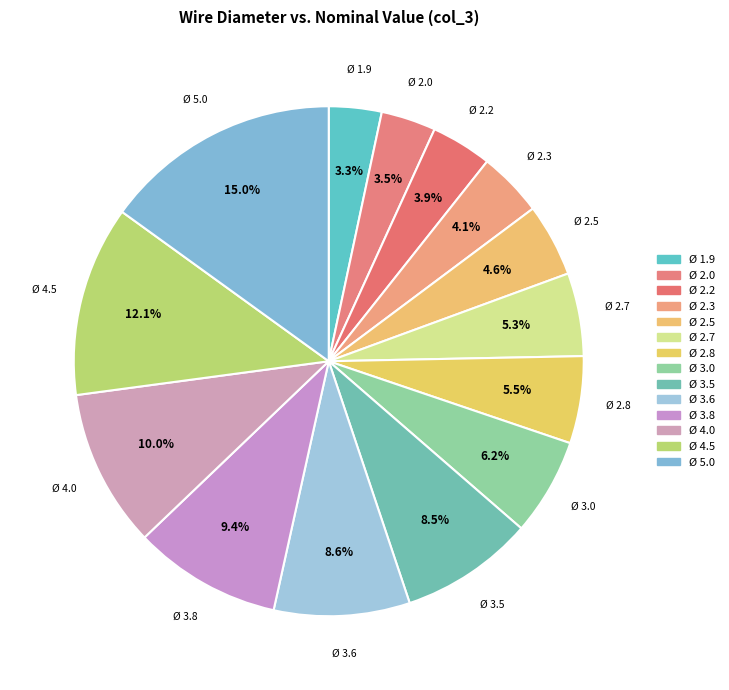

What percentage is the Ø 4.0 slice, to the nearest percent?

10%